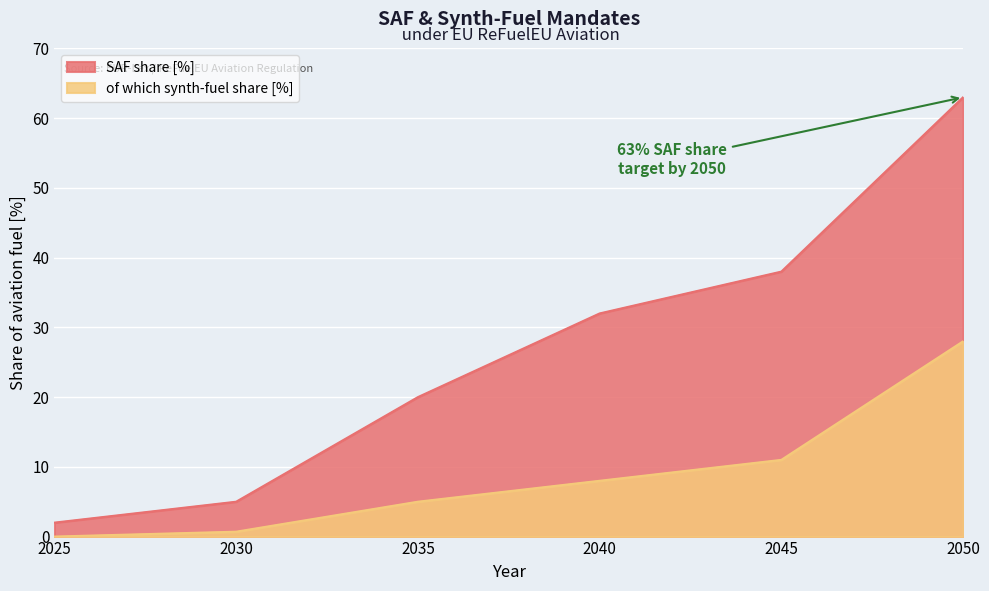

True or false: SAF share [%] and of which synth-fuel share [%] intersect in this chart.

False